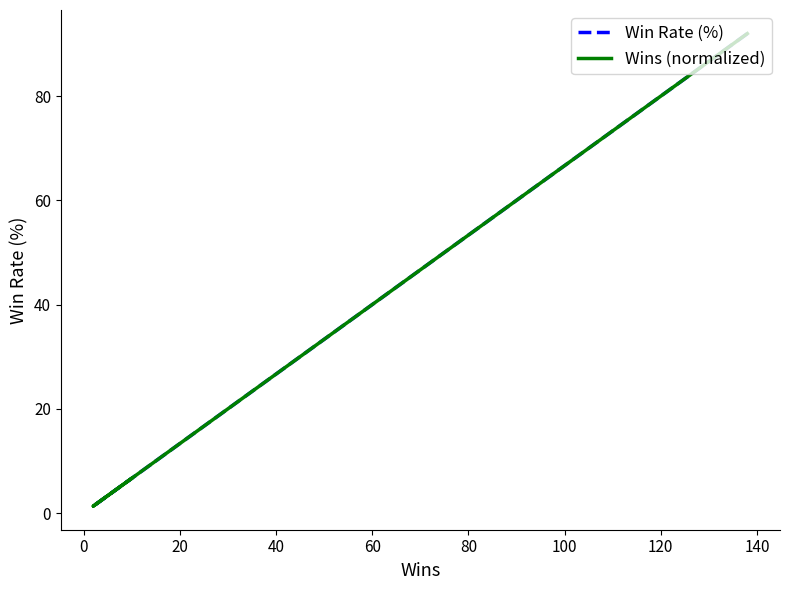

How many series are shown in this chart?

2